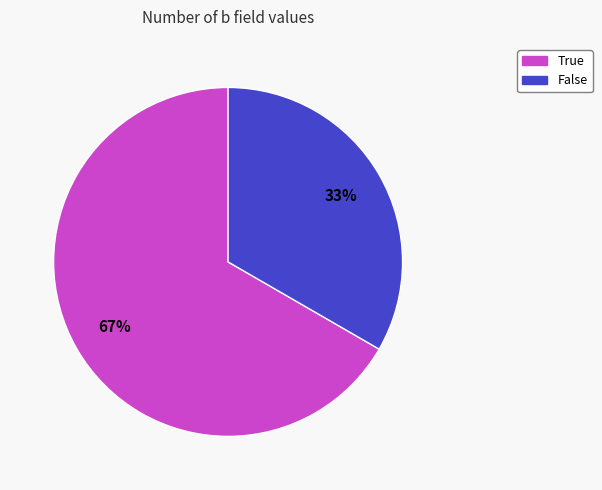

Do False and True together represent more than half of the pie?

Yes